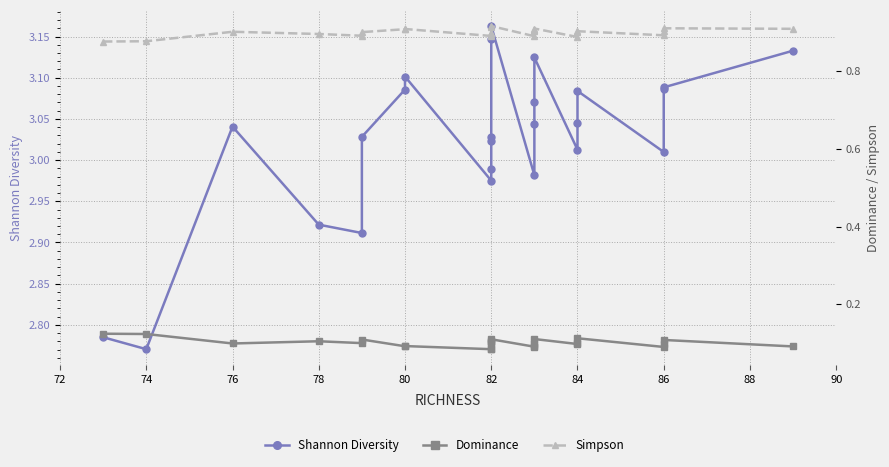

List the series in order of their peak value, lowest first.

Dominance, Simpson, Shannon Diversity